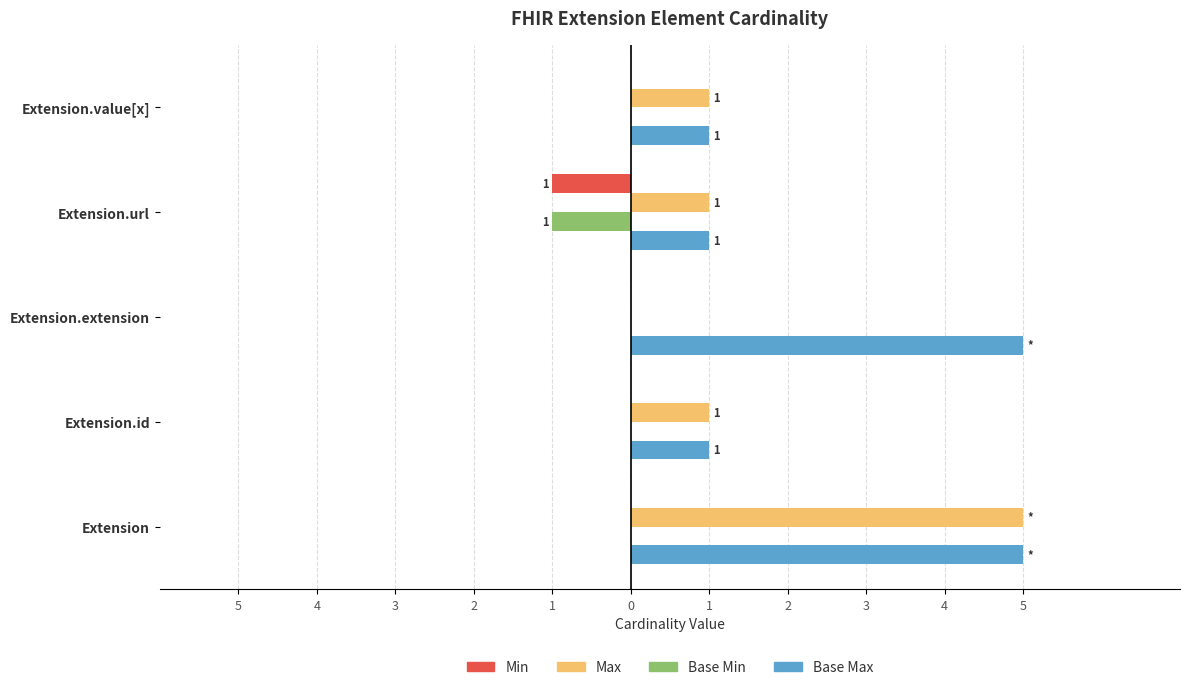

What are all the series names shown in the legend?

Min, Max, Base Min, Base Max